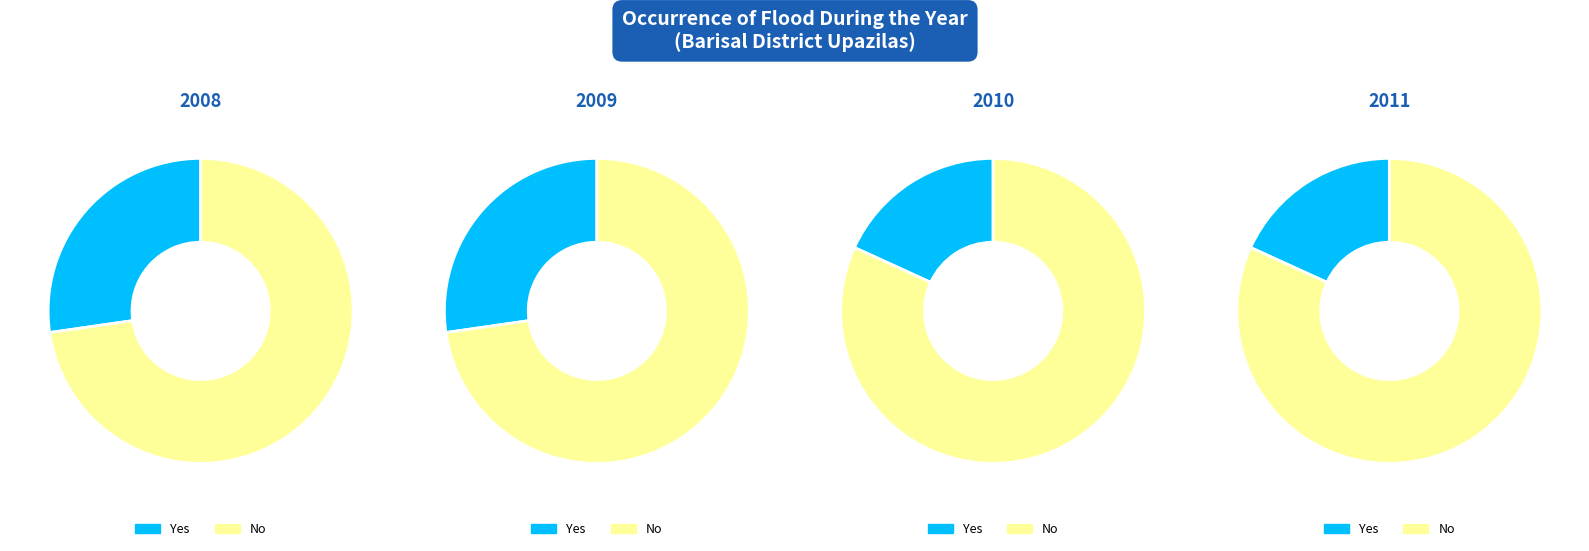

Is there any slice that represents more than half of the pie?

Yes